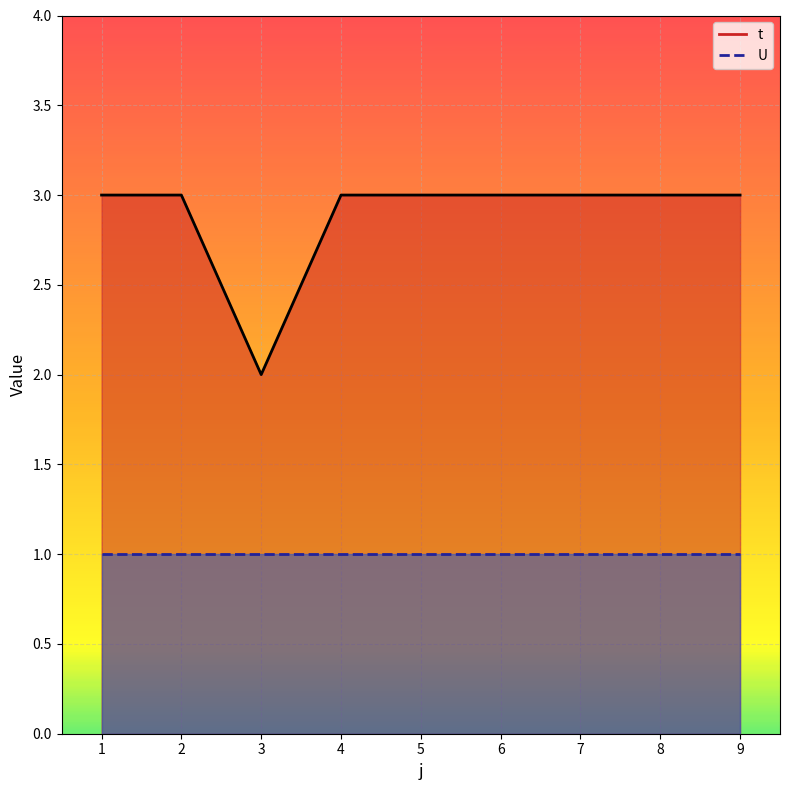

What is the maximum value for U_line?

1